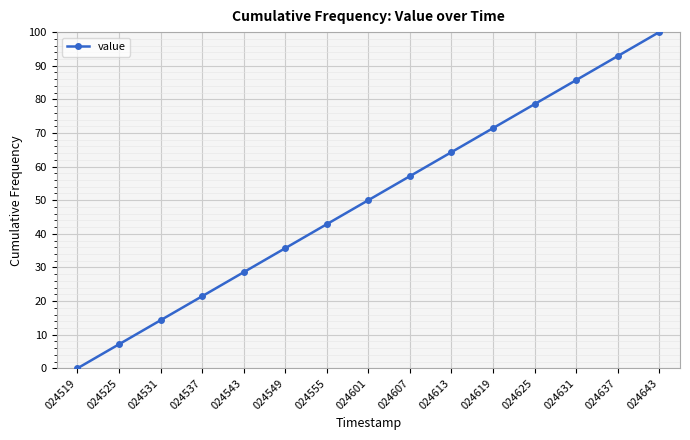

What is the change in value from 024601 to 024625?

+28.6